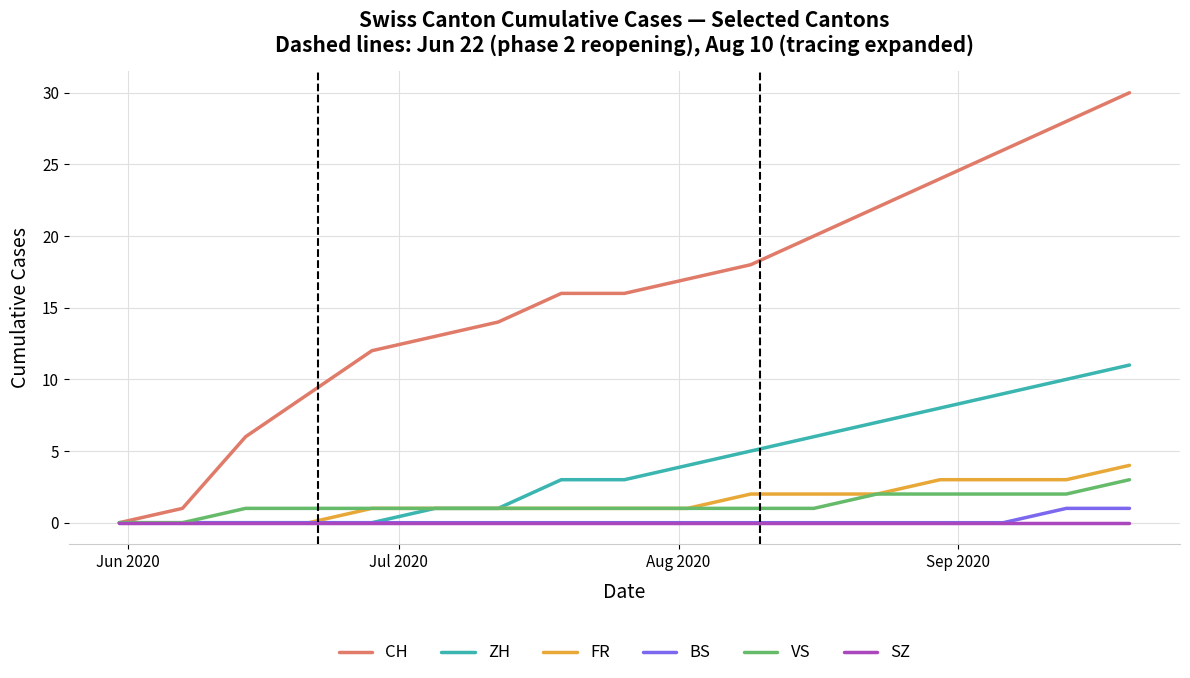

What is the maximum value shown in the chart?

30